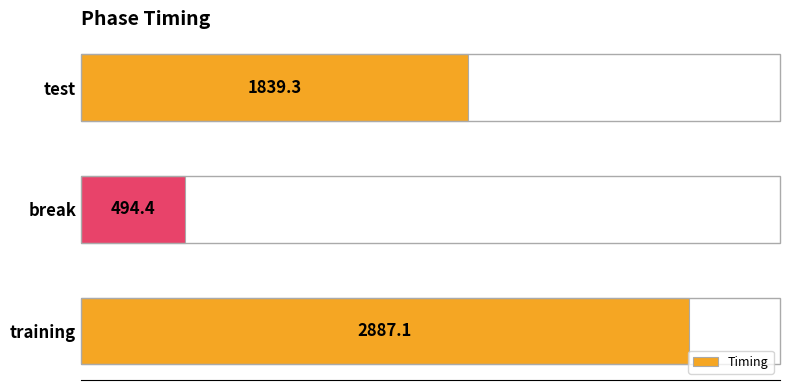

Are the bars horizontal?

Yes